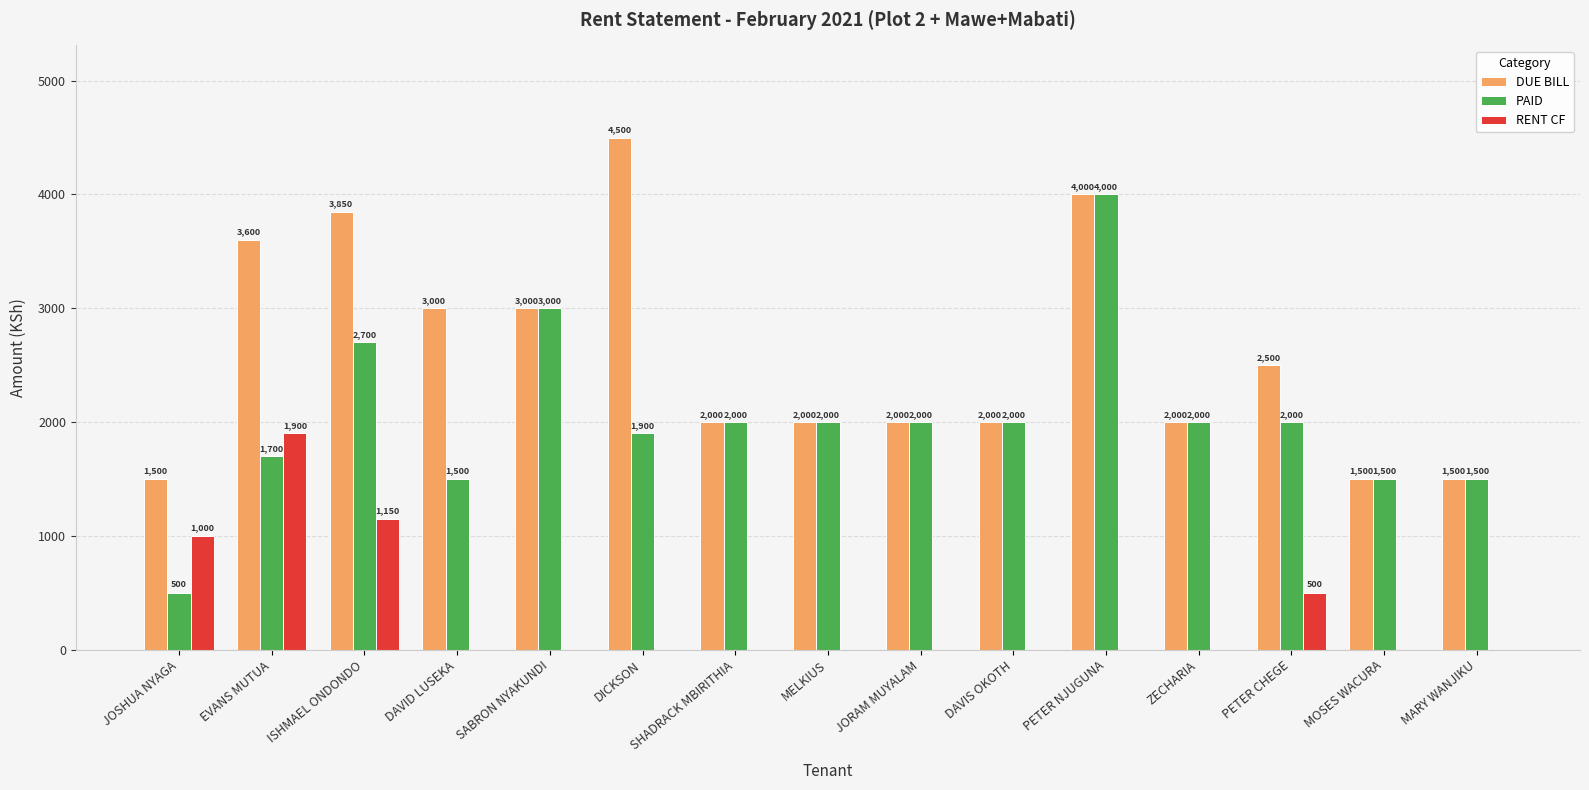

Between PETER NJUGUNA and PETER CHEGE, which series saw the biggest shift?

PAID